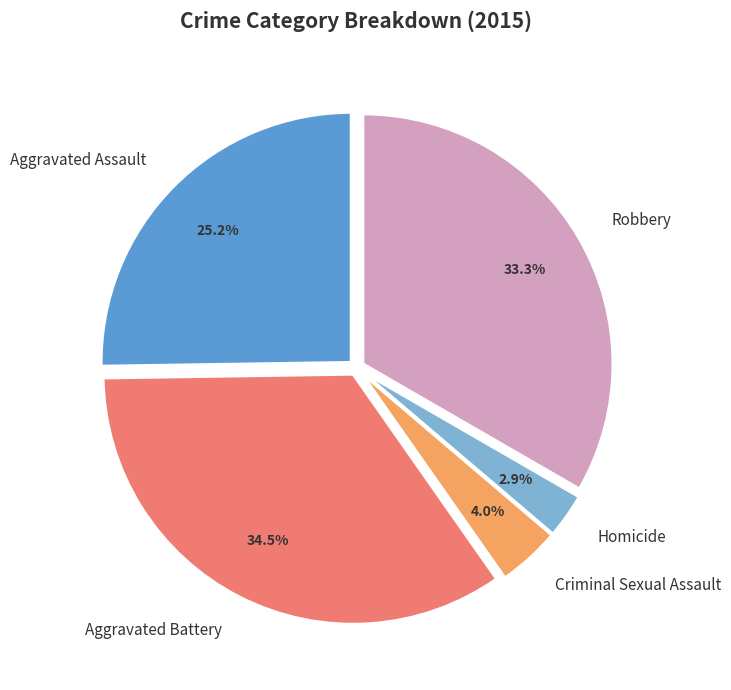

The Homicide slice represents 14% of the pie. True or false?

False